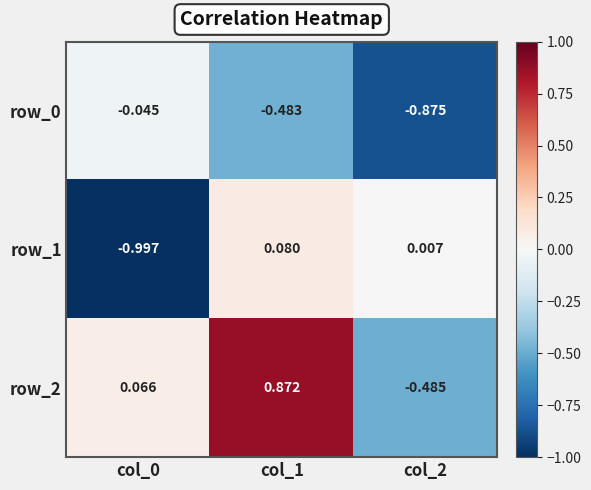

Which category has the highest value in the row_2 series?

col_1